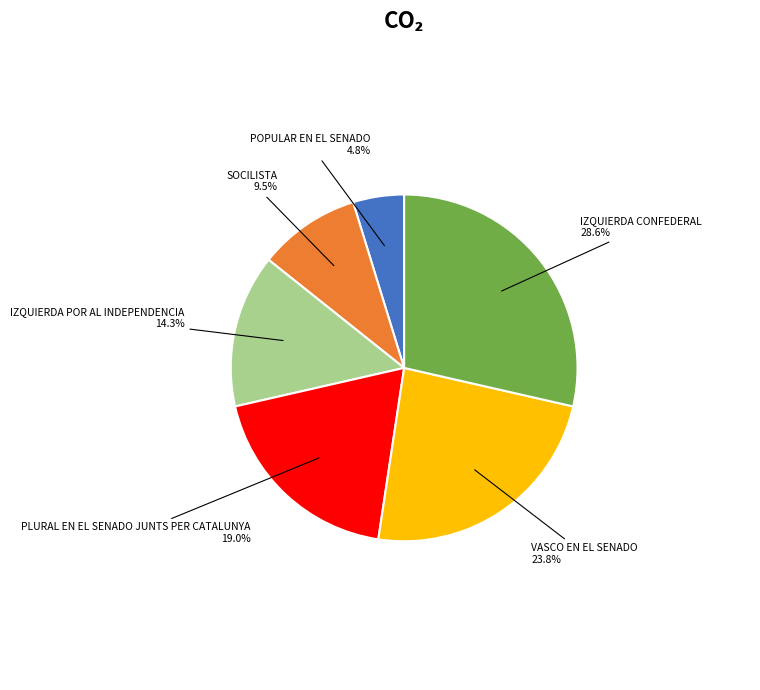

Which has a higher value, POPULAR EN EL SENADO or IZQUIERDA POR AL INDEPENDENCIA?

IZQUIERDA POR AL INDEPENDENCIA